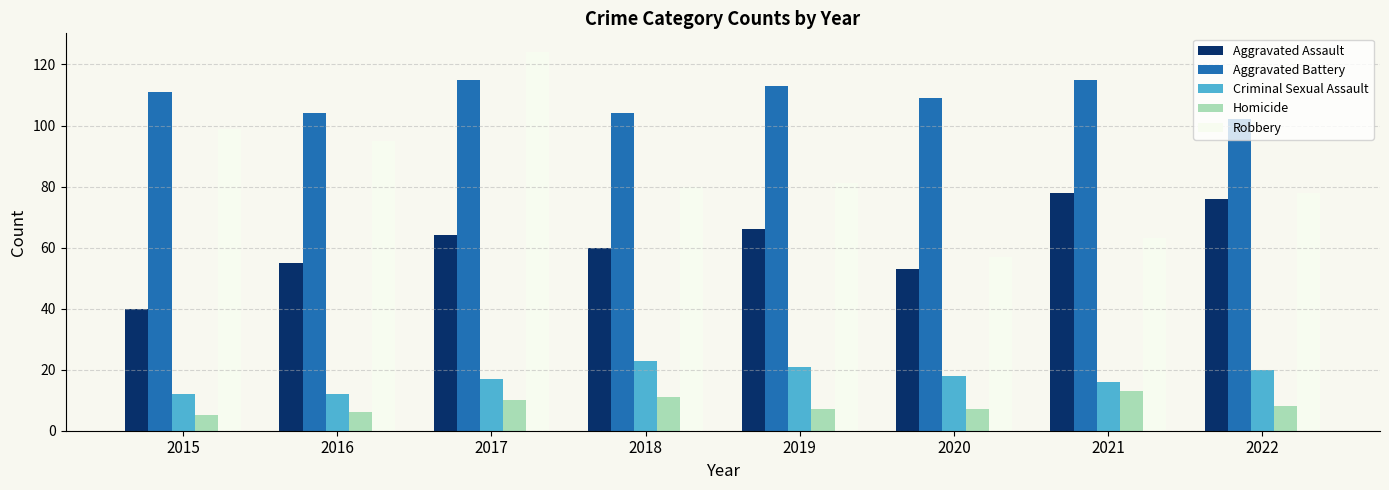

What is the difference between the highest and lowest values at 2020?

102